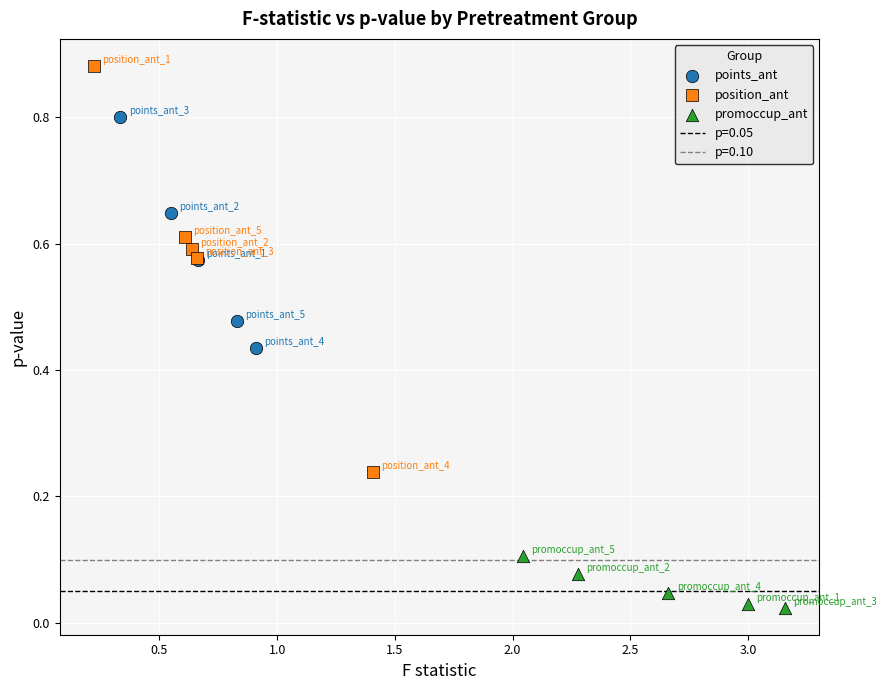

Which series has the widest spread of Y values?

position_ant